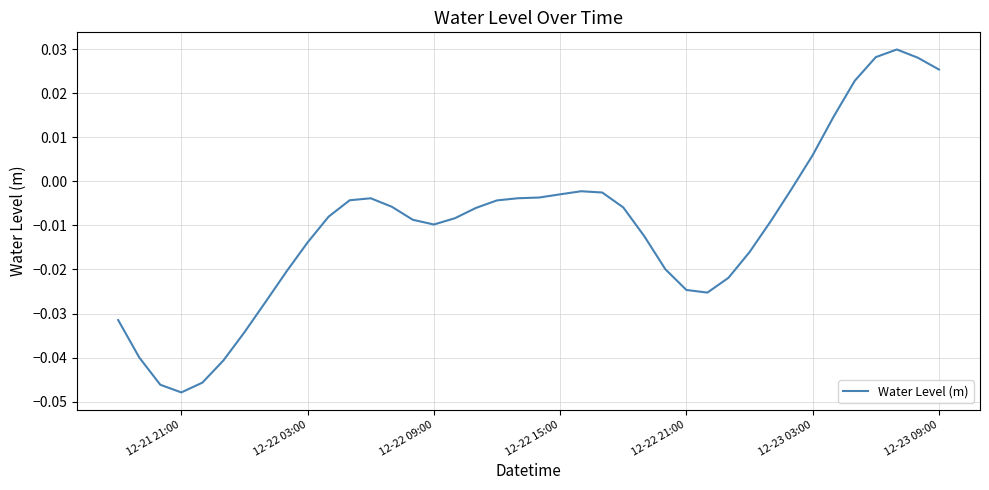

At which label does the data first exceed 0?

12-23 03:00